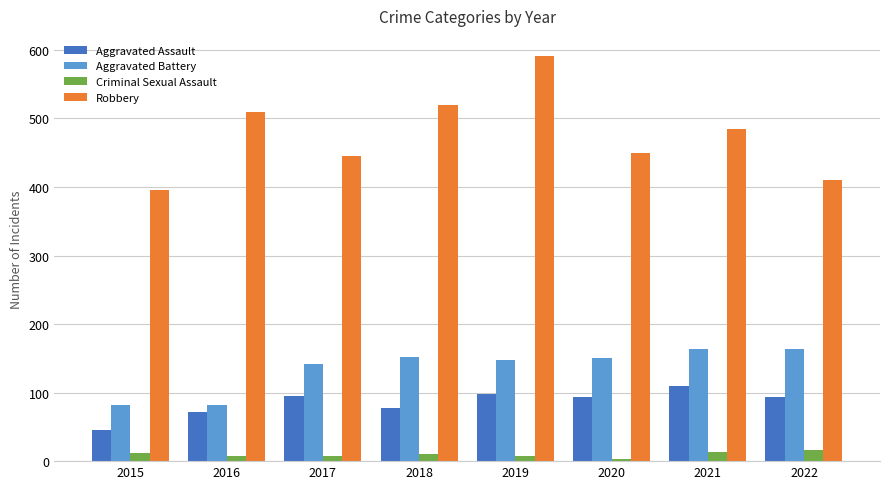

What is the difference between the second highest and minimum values in the Robbery series?

124